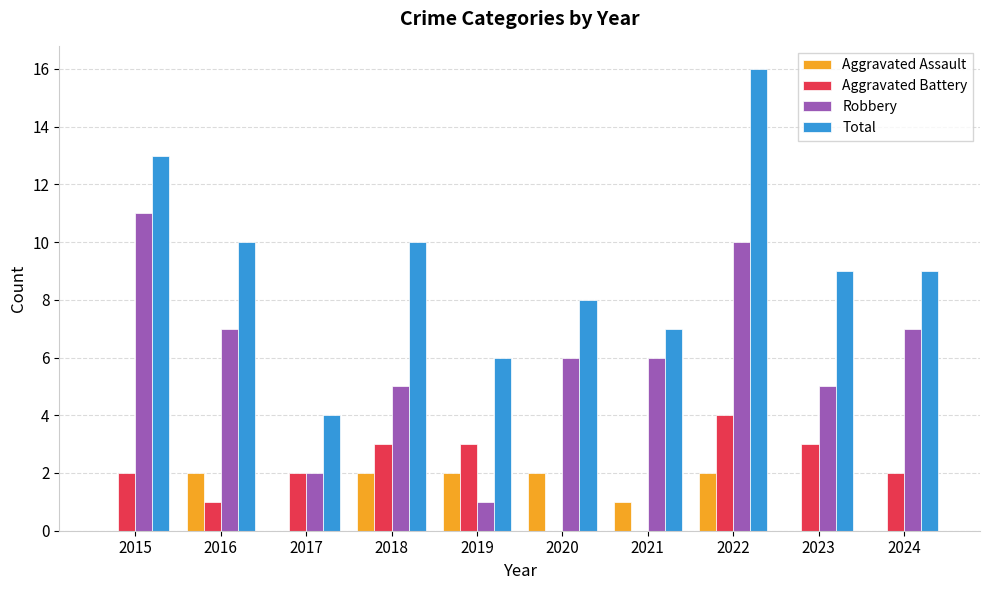

What is the total value across all series at 2020?

16